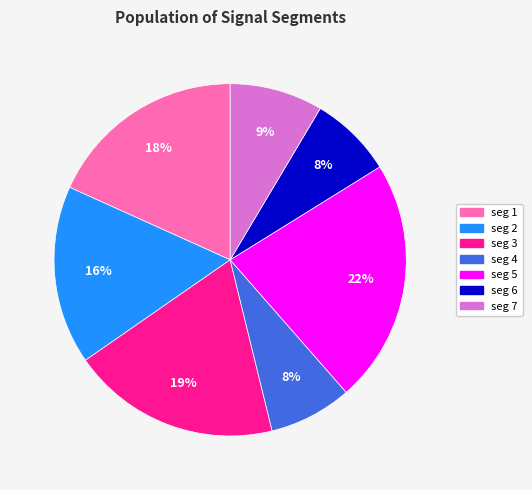

To the nearest percent, what portion does seg 1 represent?

18%